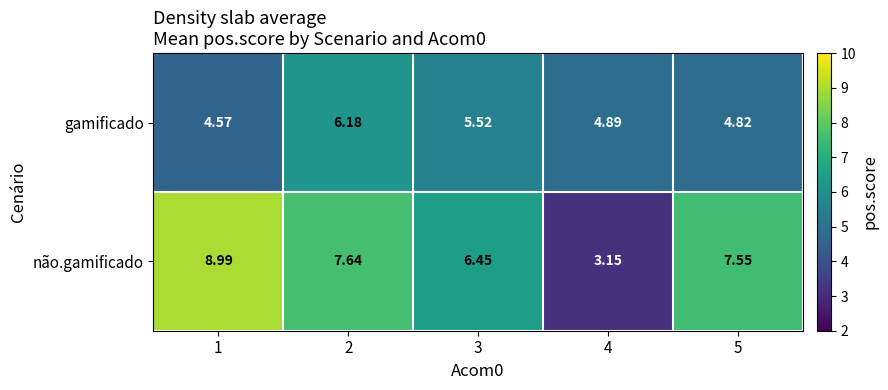

Is the value of não.gamificado at 1 greater than the value of gamificado at 2?

Yes